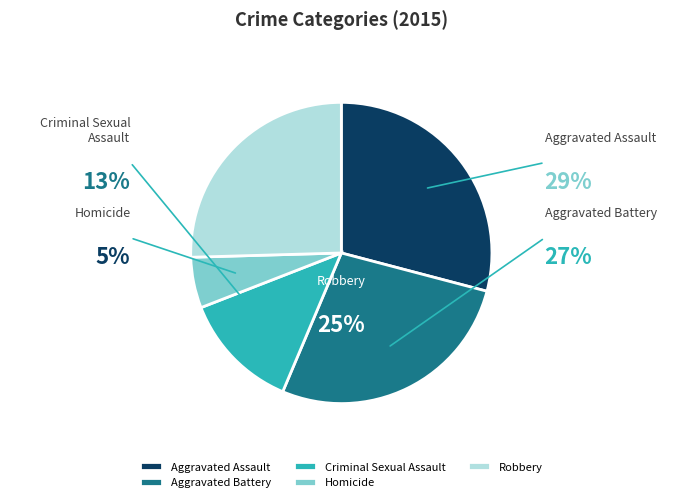

How many slices are in this pie chart?

5